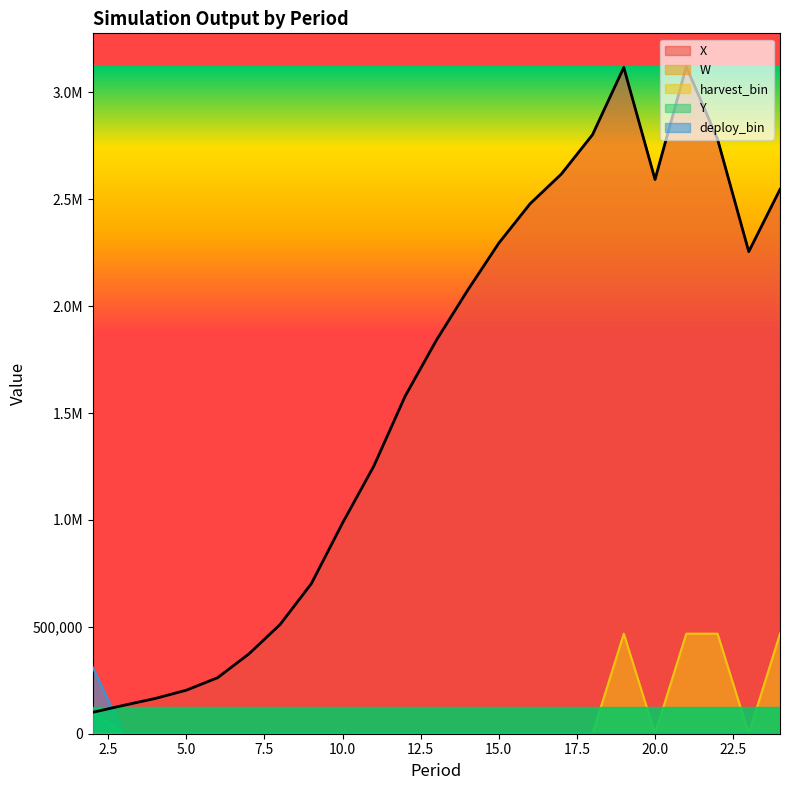

What is the maximum value shown in the chart?

3120000.0